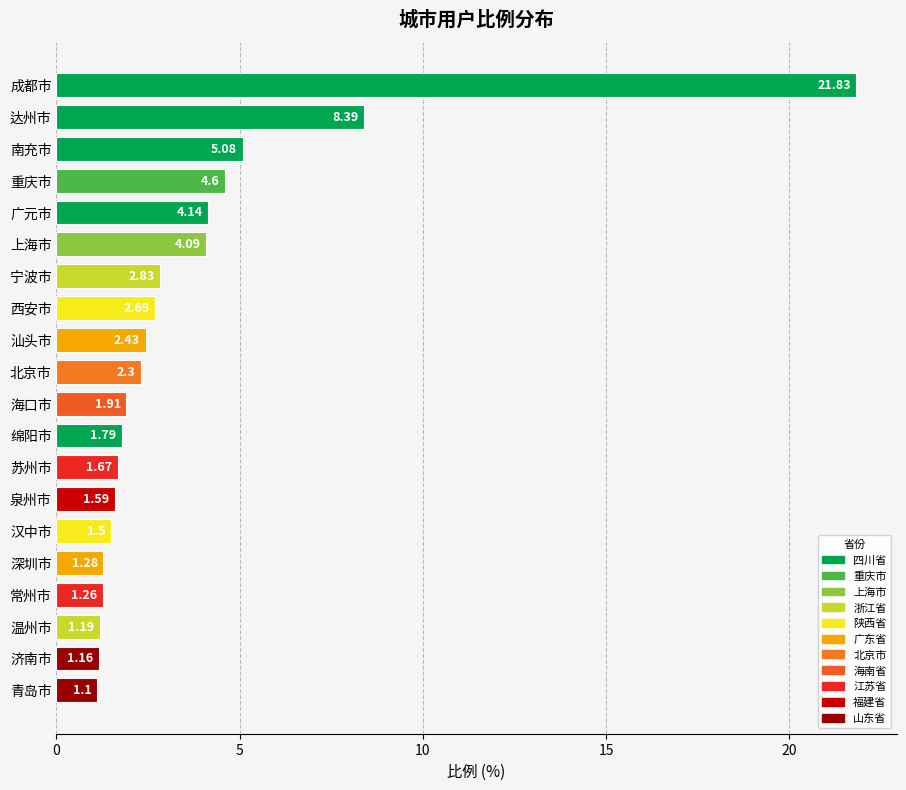

What is the average value?

3.6